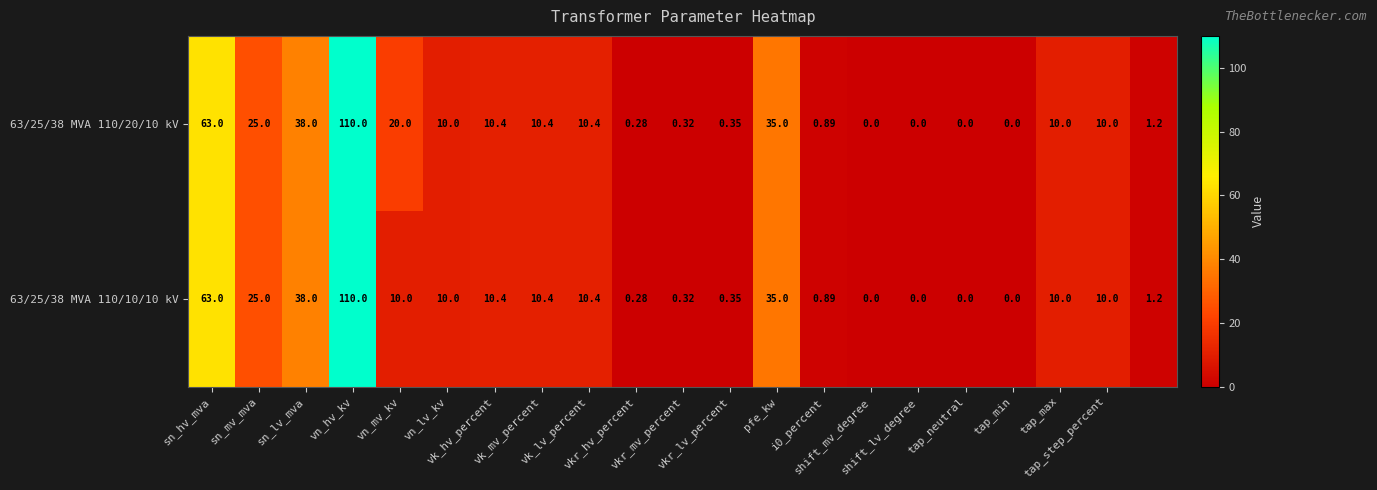

List the series in order of their peak value, lowest first.

63/25/38 MVA 110/20/10 kV, 63/25/38 MVA 110/10/10 kV